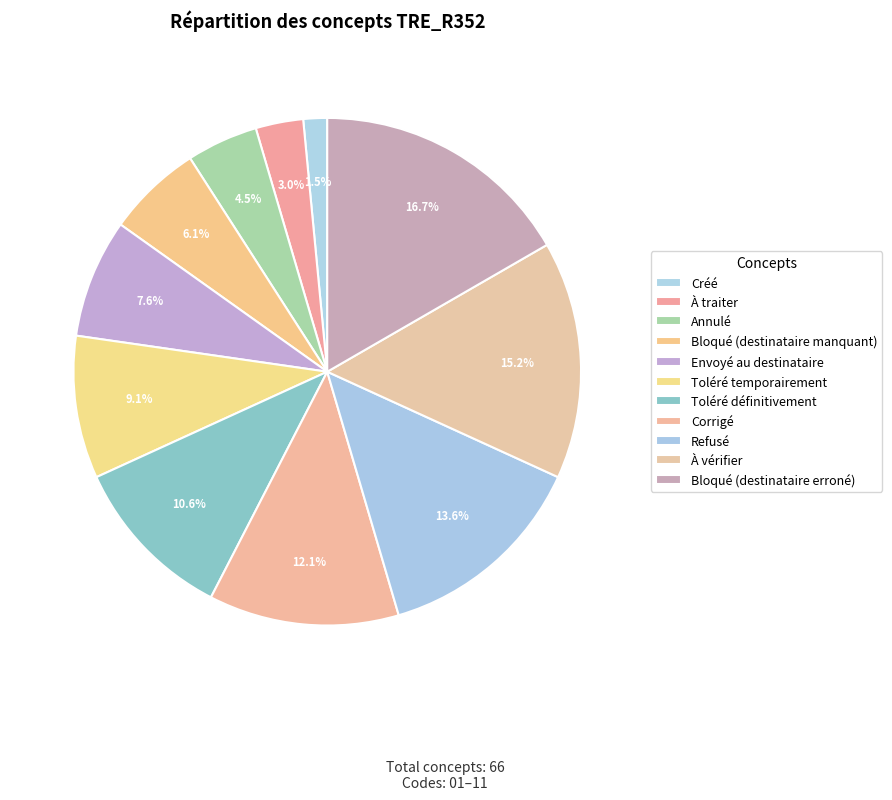

Which category has the smallest portion of the pie?

Créé